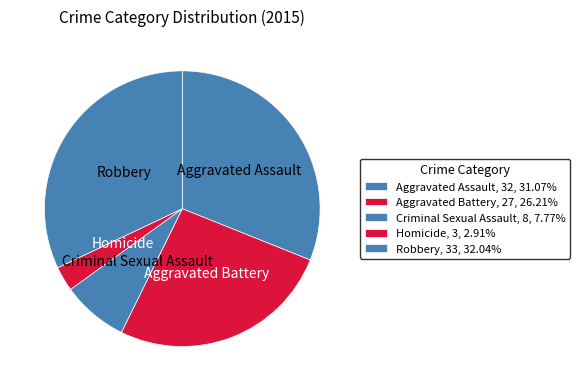

What is the largest slice in the pie chart?

Robbery